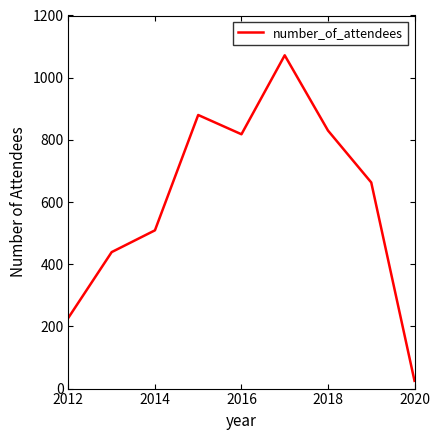

Reading right to left, transcribe all the data shown in this chart.

25	663	830	1072	818	880	509	439	228